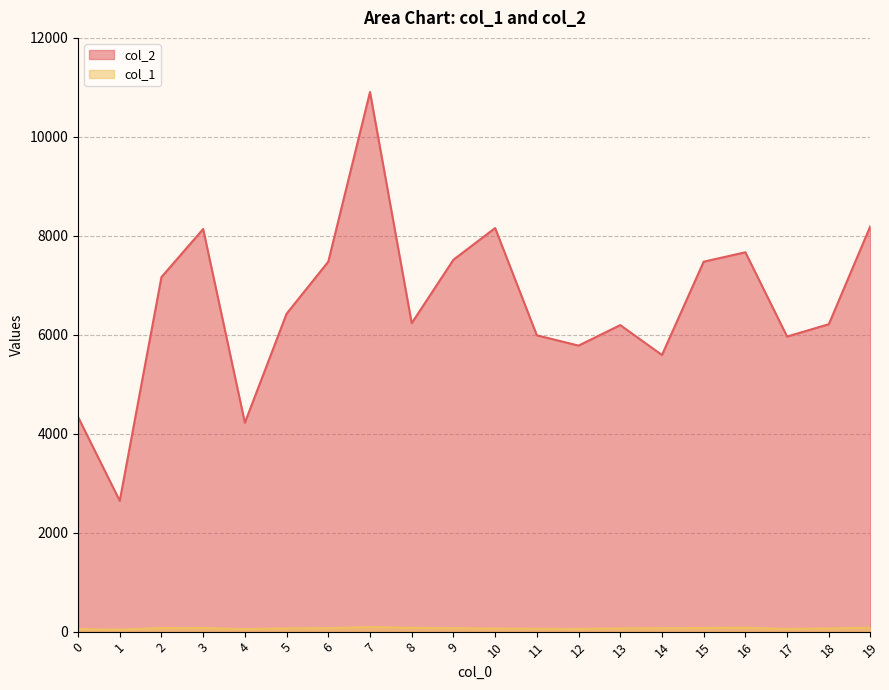

Reading left to right, extract all data points from this chart.

col_2: 0=4339	1=2644	2=7166	3=8137	4=4222	5=6425	6=7478	7=10906	8=6234	9=7516	10=8157	11=5989	12=5781	13=6195	14=5591	15=7477	16=7667	17=5964	18=6213	19=8203
col_1: 0=53	1=40	2=73	3=74	4=51	5=66	6=70	7=92	8=77	9=71	10=62	11=58	12=54	13=66	14=69	15=74	16=81	17=54	18=64	19=79